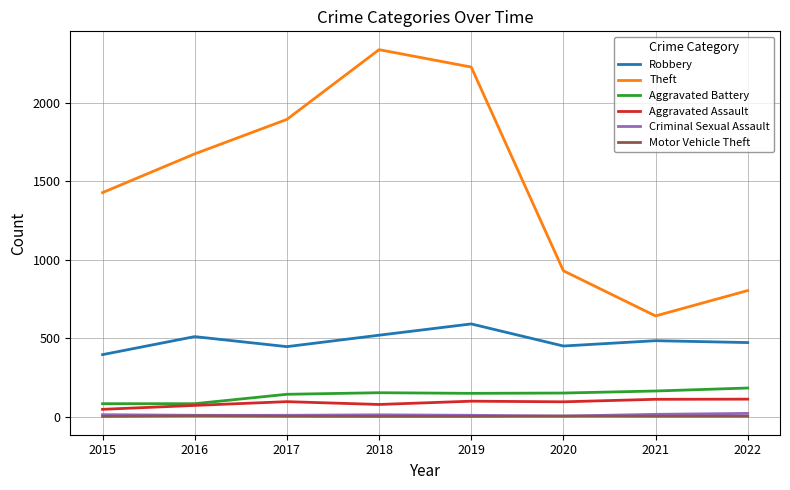

True or false: Theft has a value of 3311 at 2019.

False